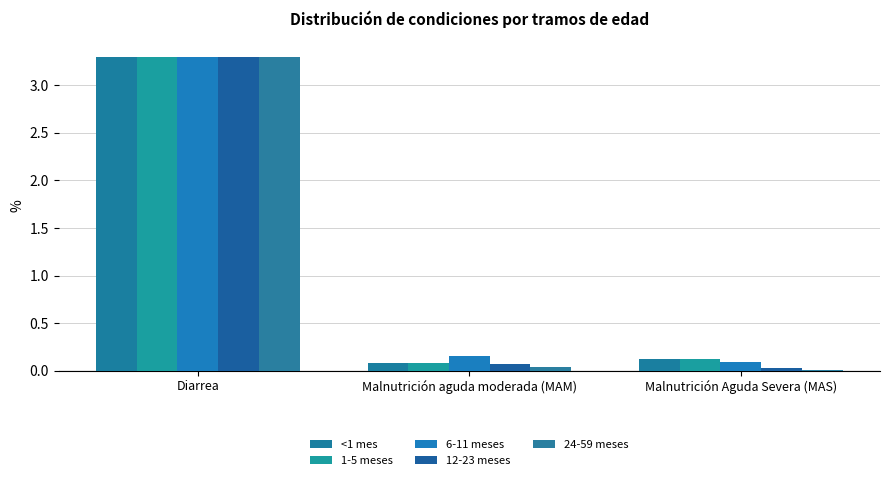

Which category has the lowest value across all series?

Malnutrición Aguda Severa (MAS)